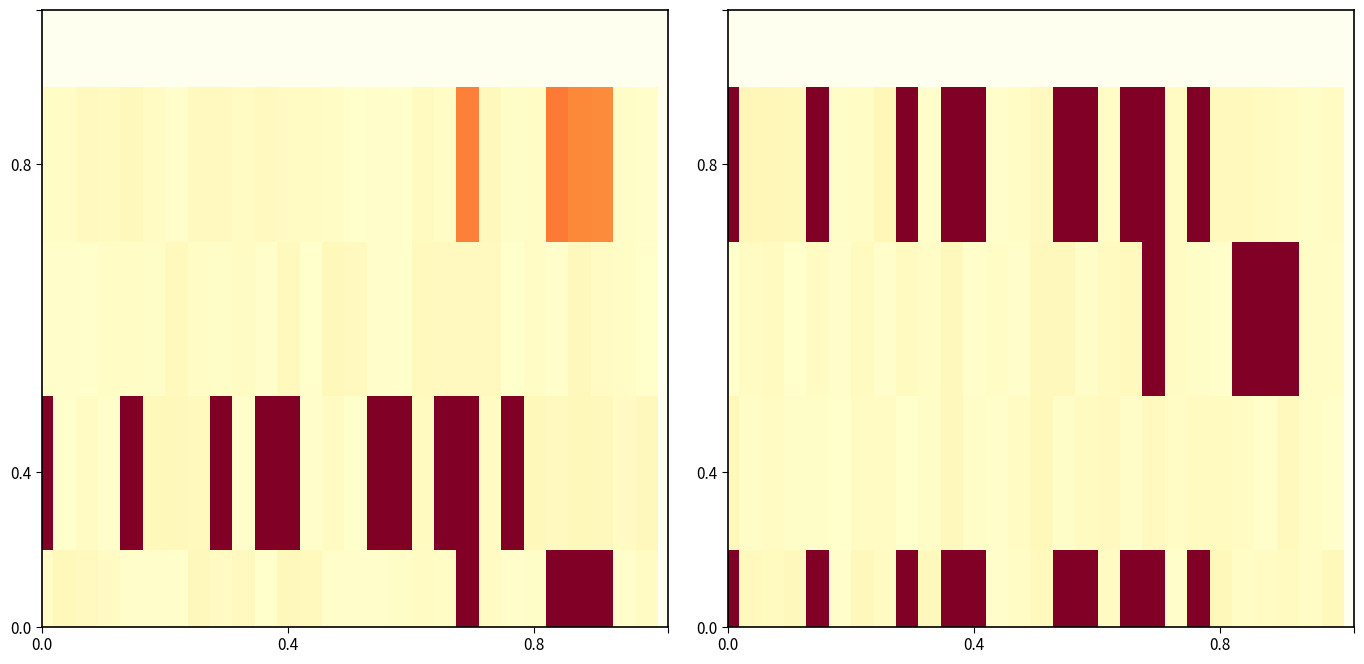

Count the number of categories in the chart.

28